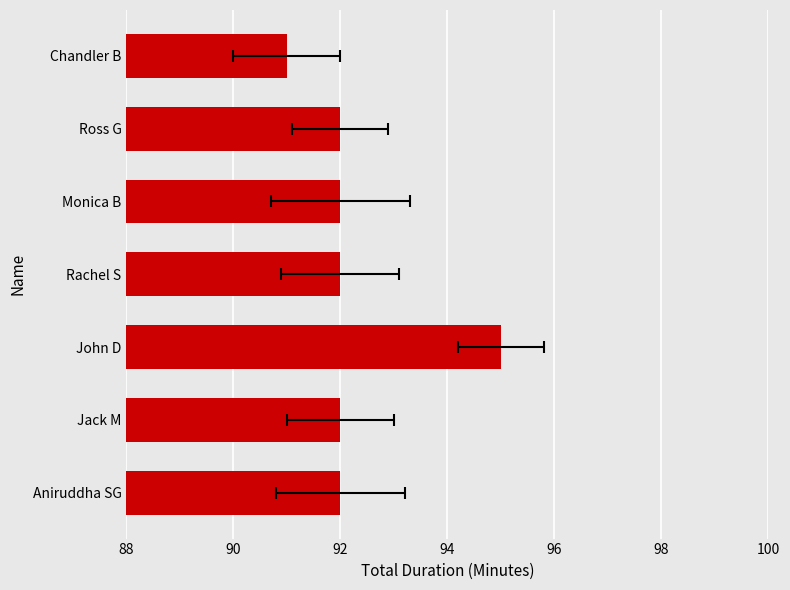

What is the maximum value shown in the chart?

95